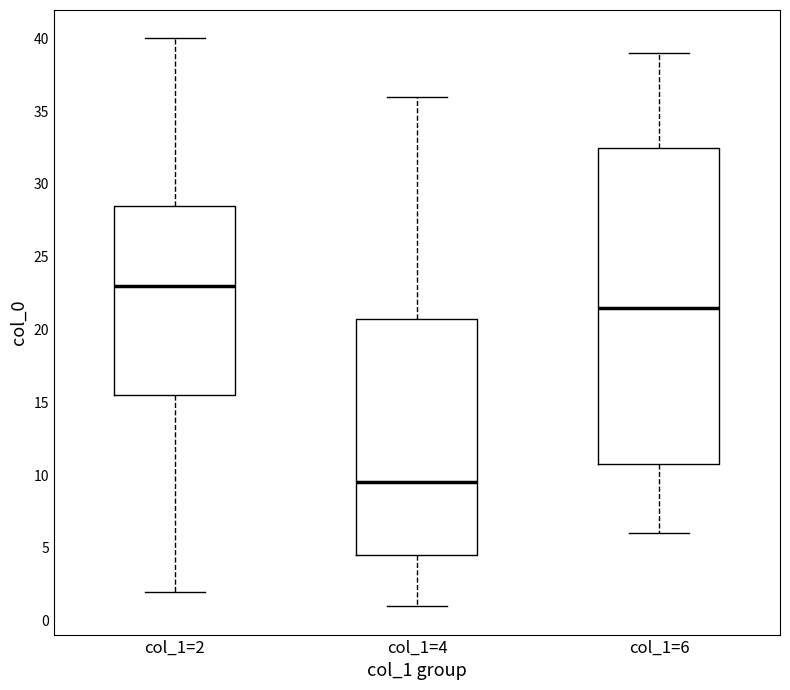

Reading left to right, transcribe this box plot: for each box, give where its median line is, the range the box spans, and where its two whiskers end, as read against the y-axis. The values are not printed on the chart, so give them approximately, as read against the axis.

col_1=2: median 23.0, box 15.5 to 28.5, whiskers 2.0 to 40.0
col_1=4: median 9.5, box 4.5 to 21.0, whiskers 1.0 to 36.0
col_1=6: median 21.5, box 11.0 to 32.5, whiskers 6.0 to 39.0